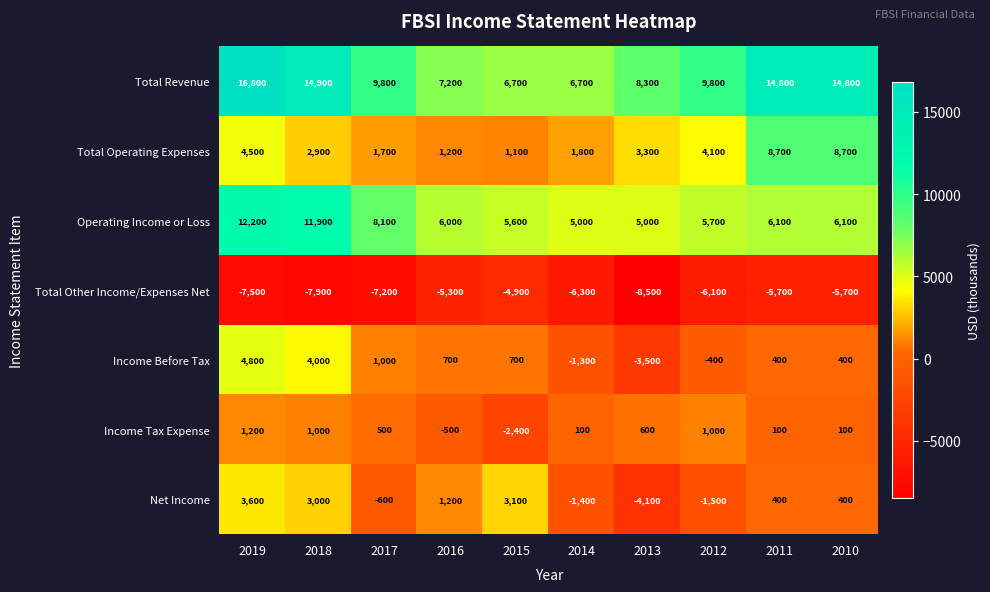

The Income Before Tax series shows 1000 at 2017. True or false?

True